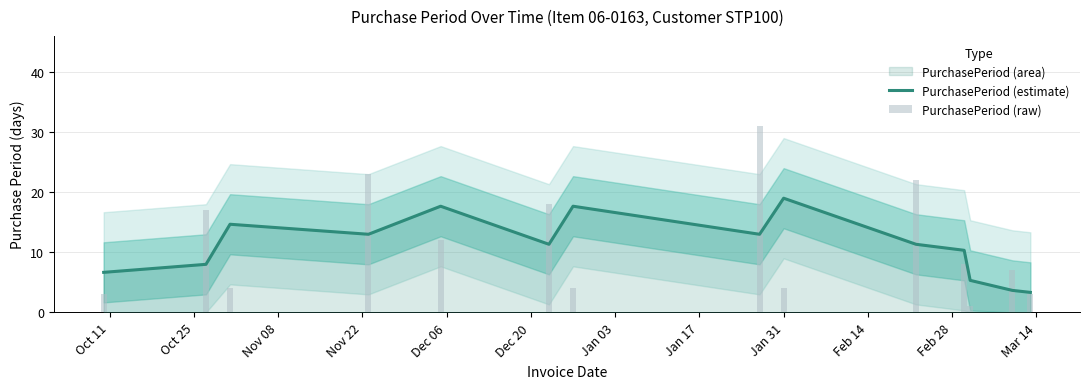

What is the label of the 9th bar from the left?

Jan 31